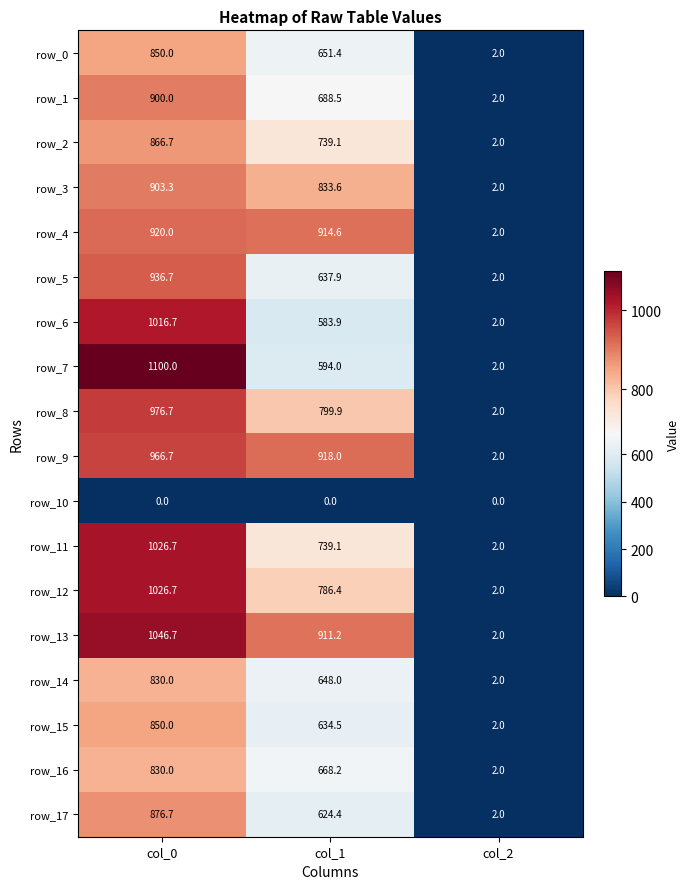

What is the difference between the maximum and minimum values in the row_6 series?

1014.7